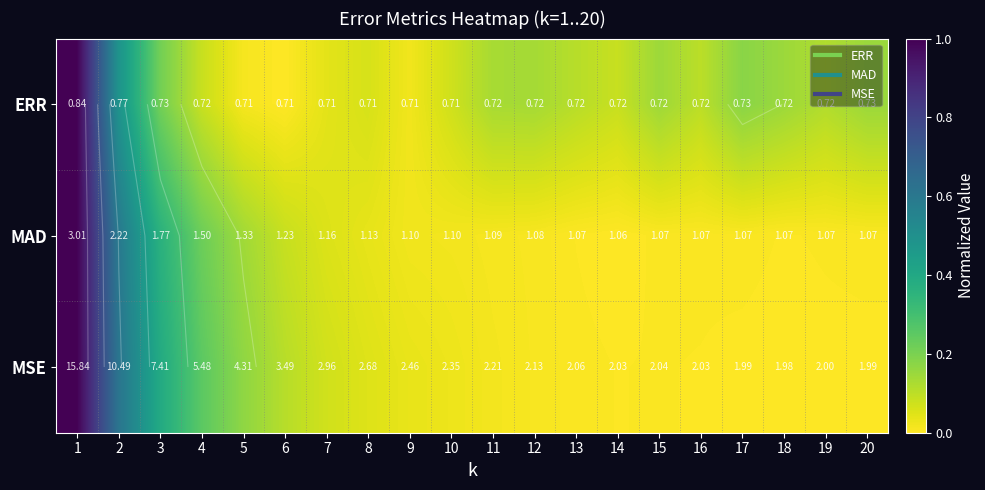

How many categories are shown in the chart?

20